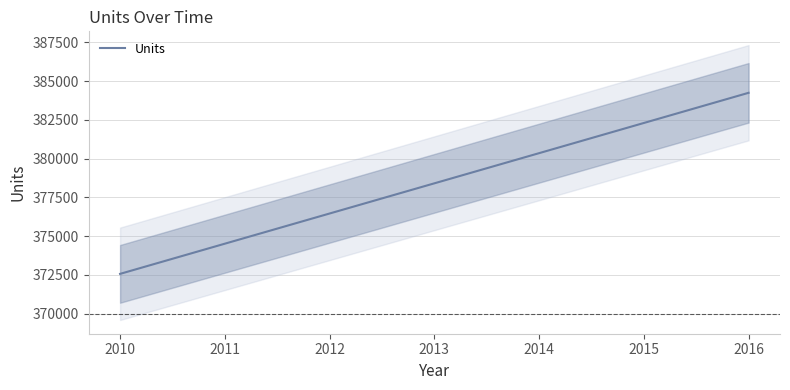

Rank the categories by value from lowest to highest.

2010, 2011, 2012, 2013, 2014, 2015, 2016